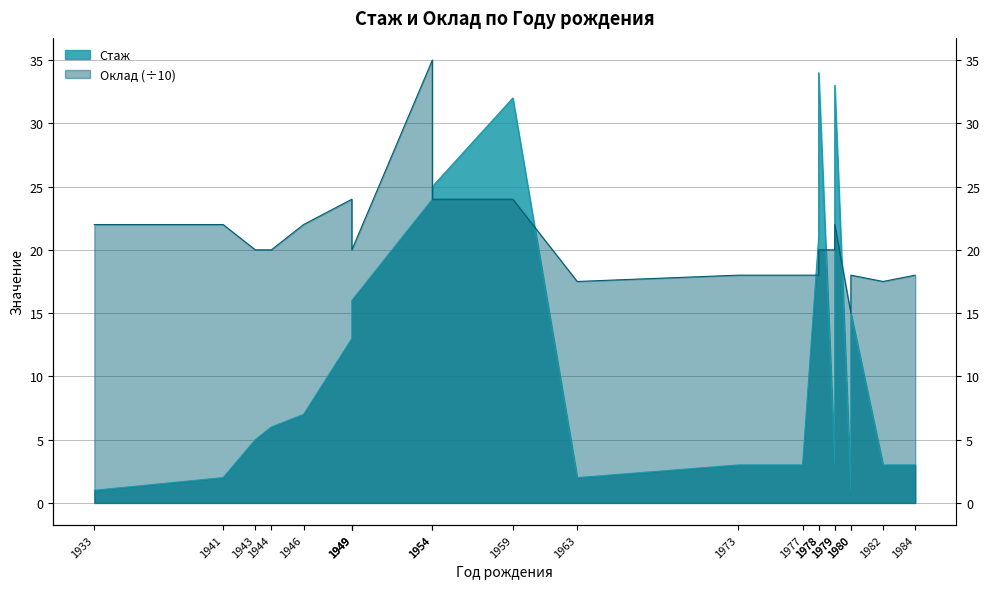

What is the total value across all series at 1949?

37.0